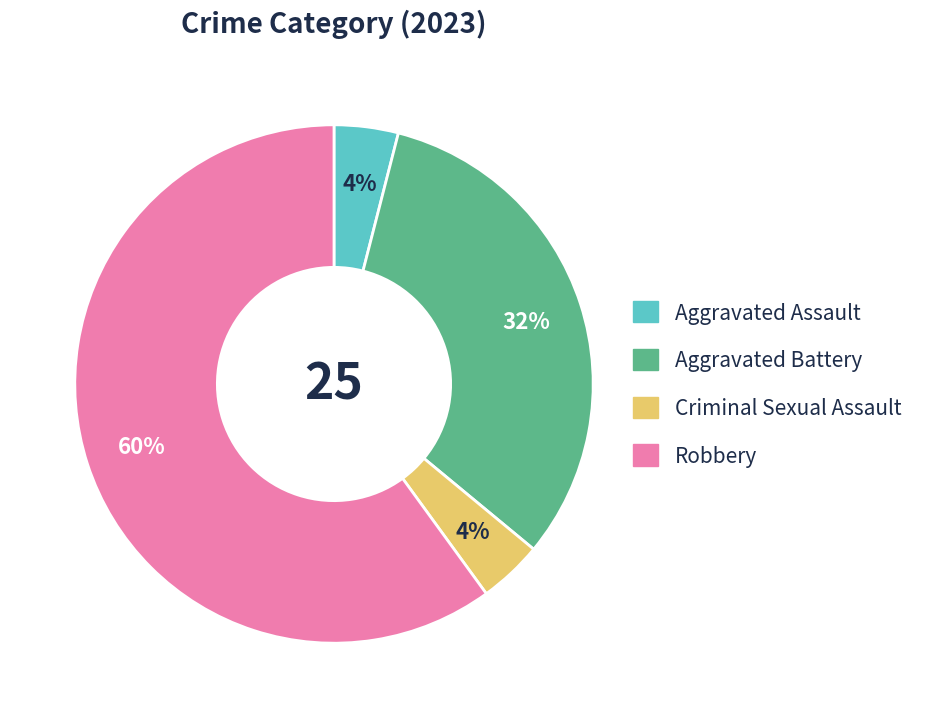

Is the sum of Aggravated Battery and Robbery greater than half?

Yes